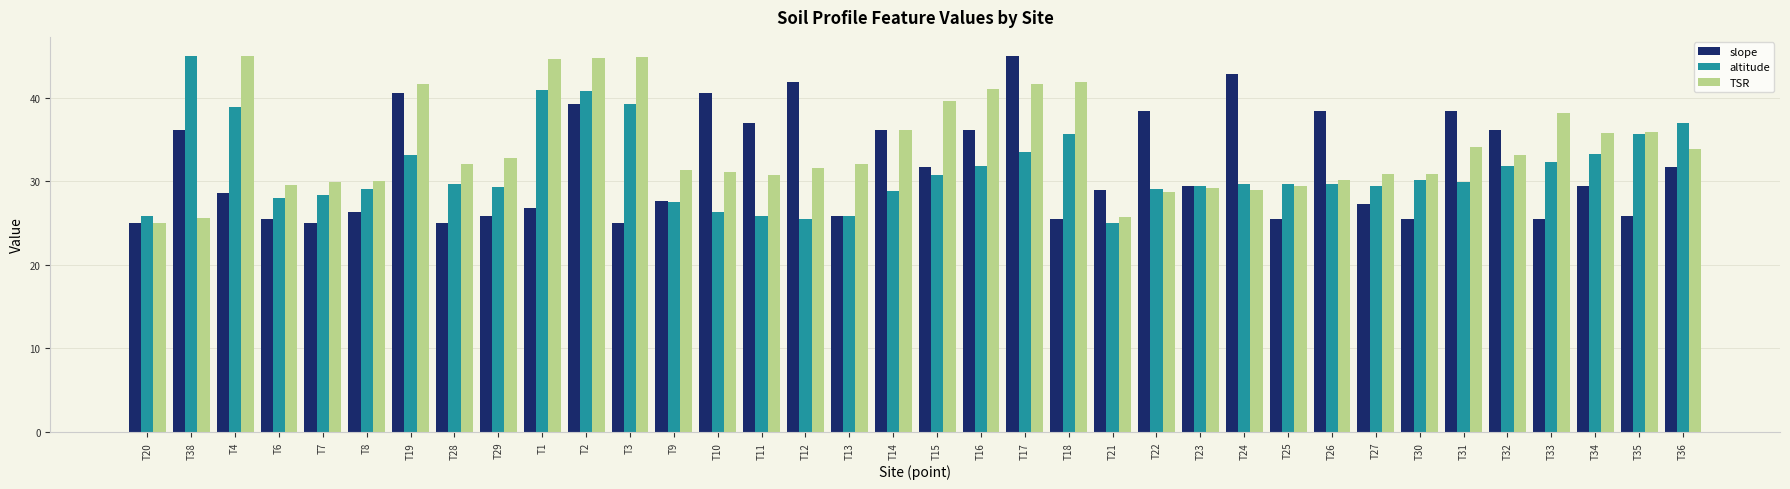

What is the average value of the altitude series?

31.4